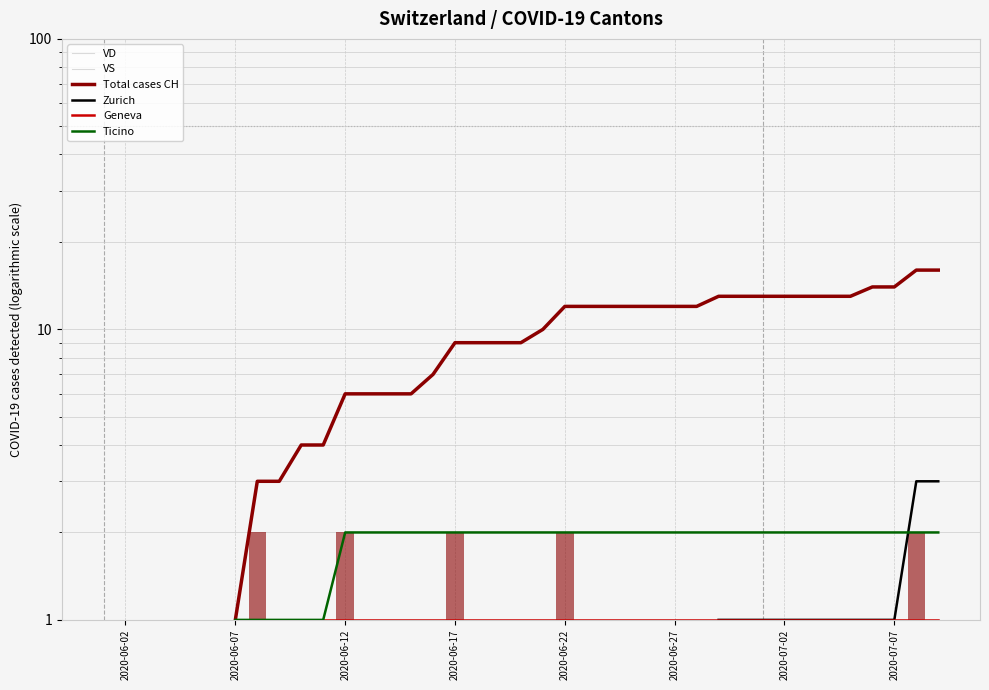

True or false: VD has a value of nan at 27.

False